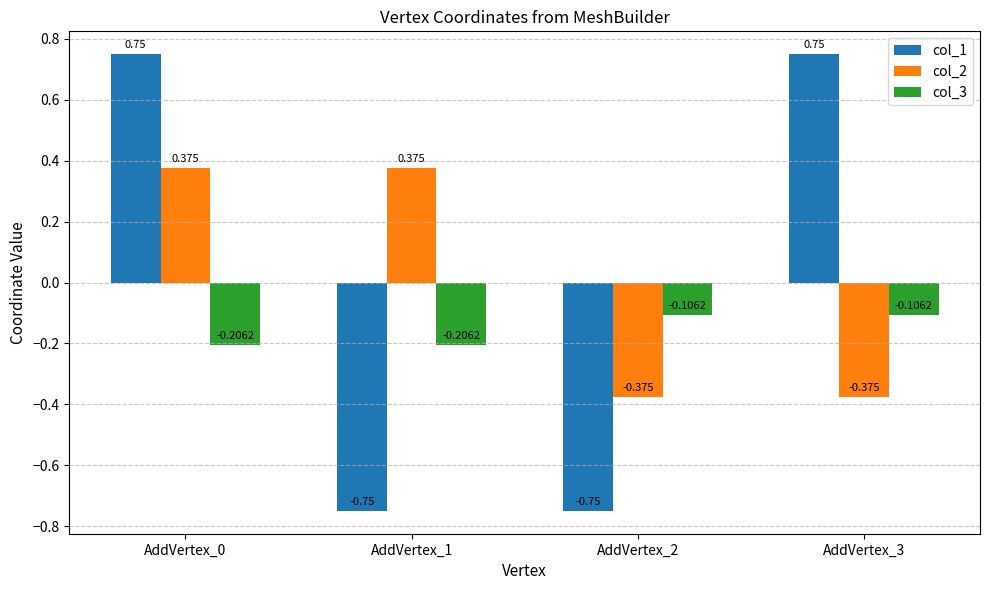

What is the total value across all series at AddVertex_1?

-0.6